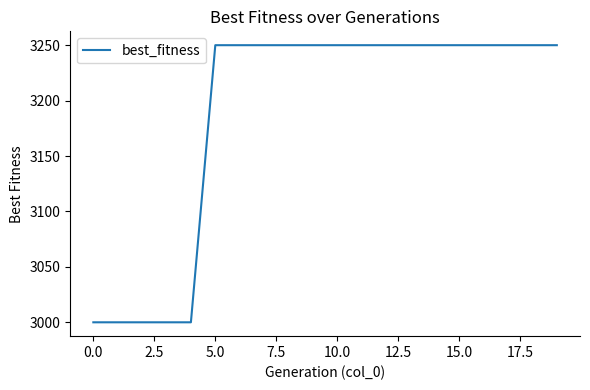

Reading left to right, transcribe all the data shown in this chart.

3000	3000	3000	3000	3000	3250	3250	3250	3250	3250	3250	3250	3250	3250	3250	3250	3250	3250	3250	3250